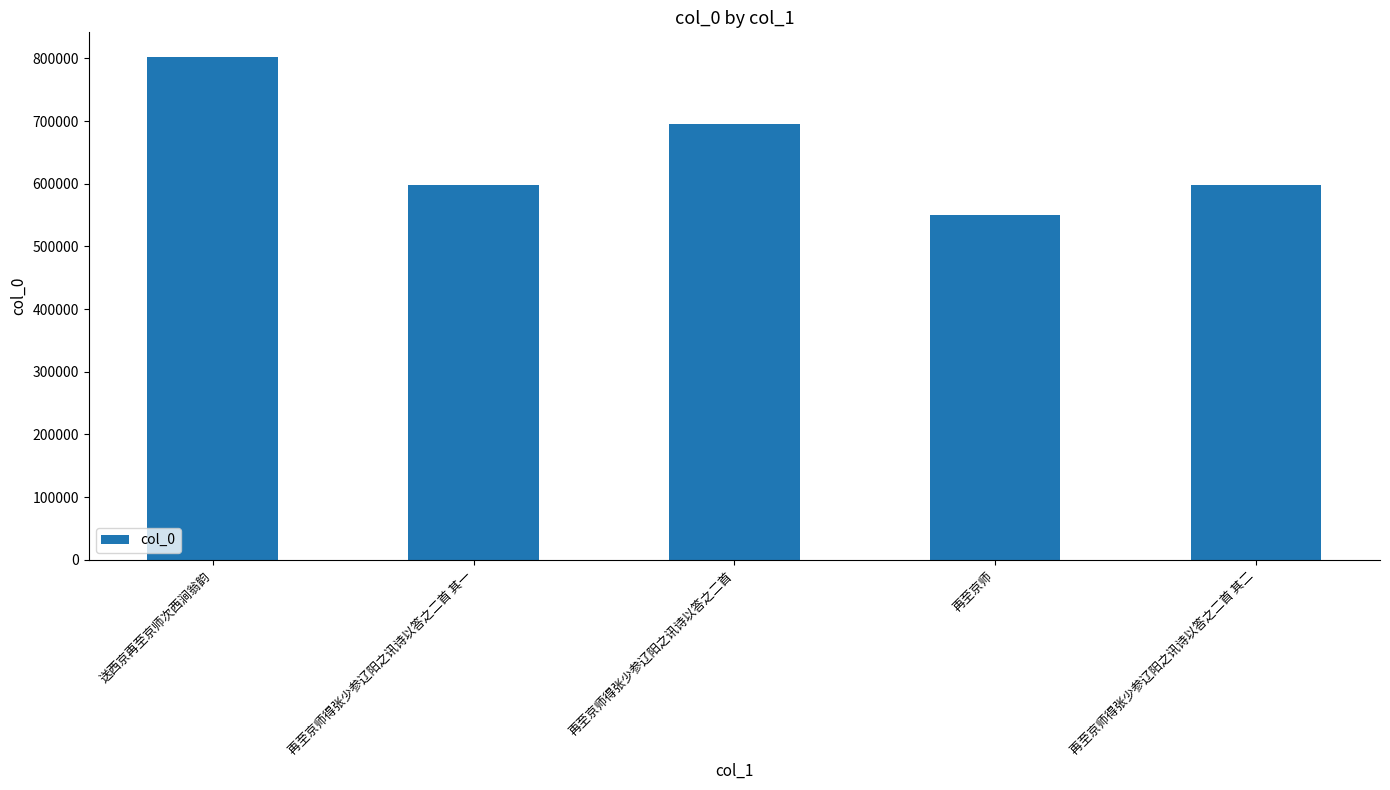

What is the ratio of the value at 再至京师得张少参辽阳之讯诗以答之二首 to the value at 再至京师得张少参辽阳之讯诗以答之二首 其二?

1.2